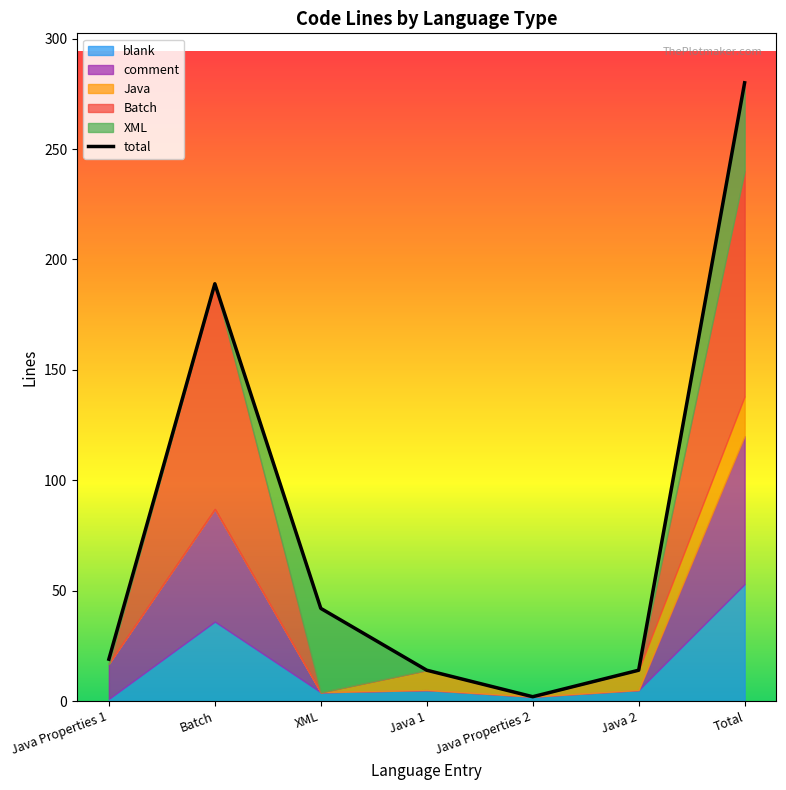

Which category has the highest value across all series?

Total